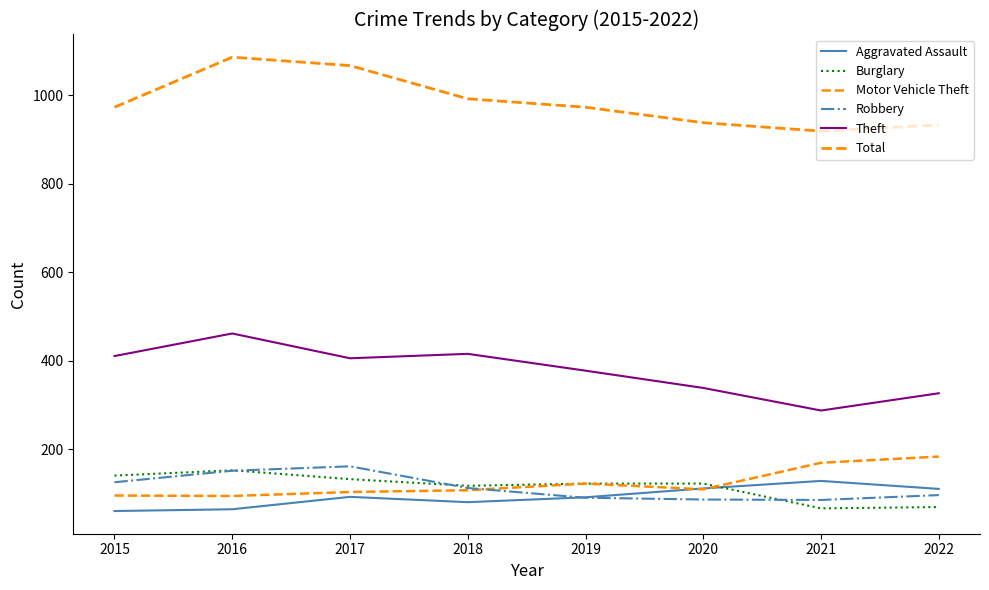

Is it true that Aggravated Assault equals 27 at 2016?

False